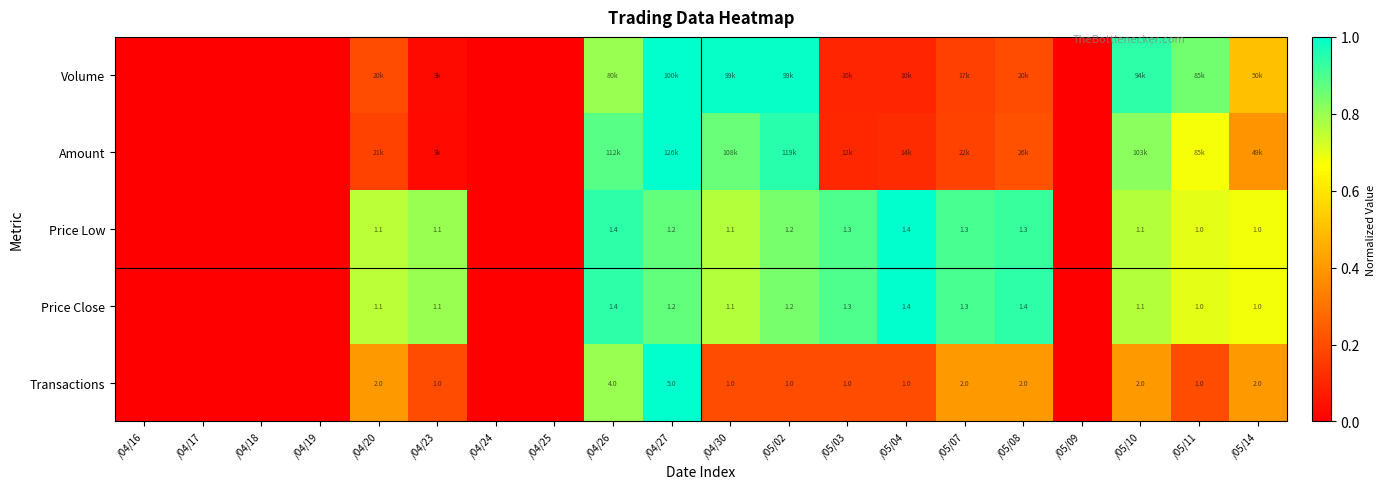

The Price Low series shows 0.4 at /04/27. True or false?

False